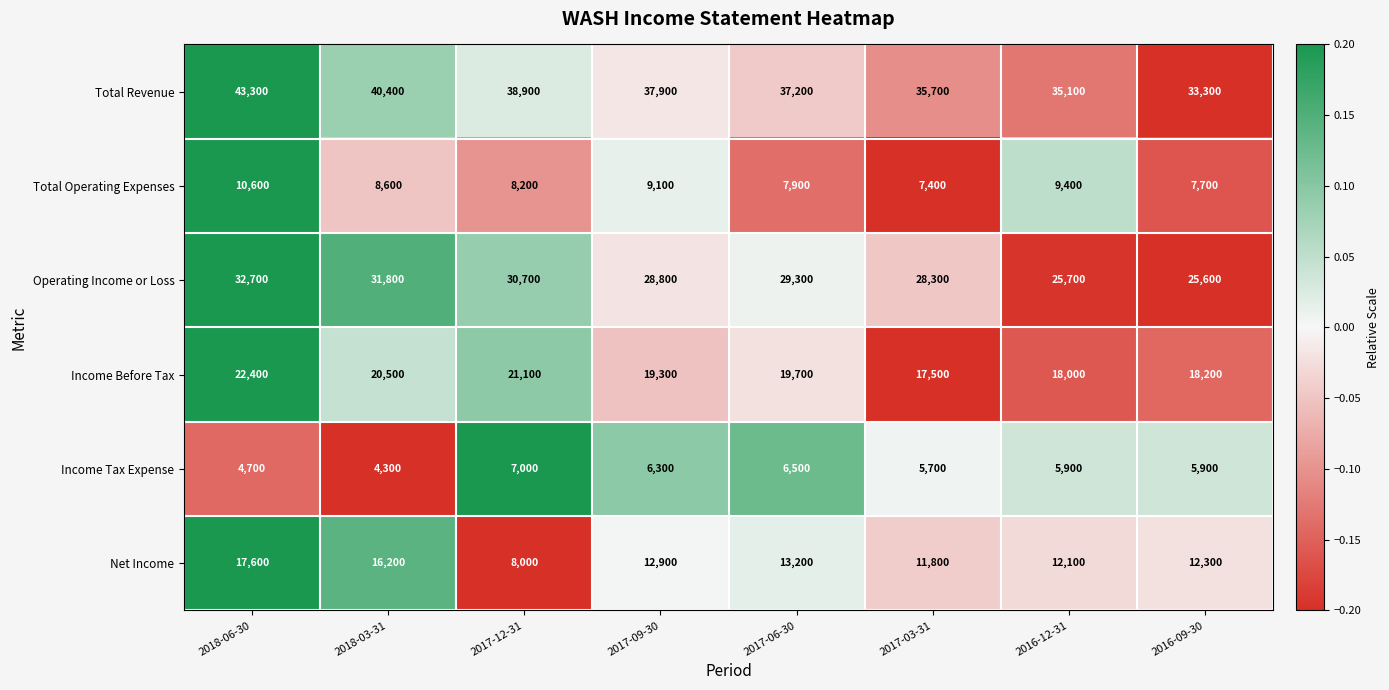

How many categories are shown in the chart?

8